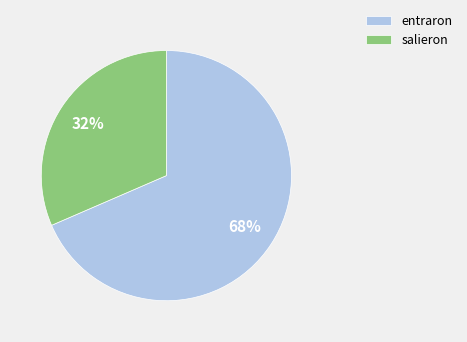

Between salieron and entraron, which is larger?

entraron